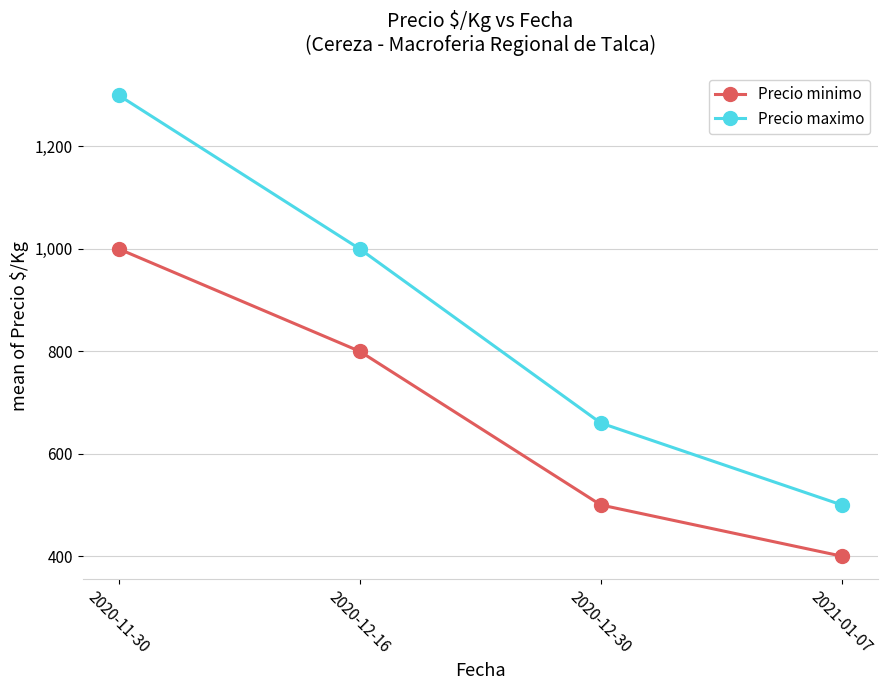

How many lines are shown in the chart?

2